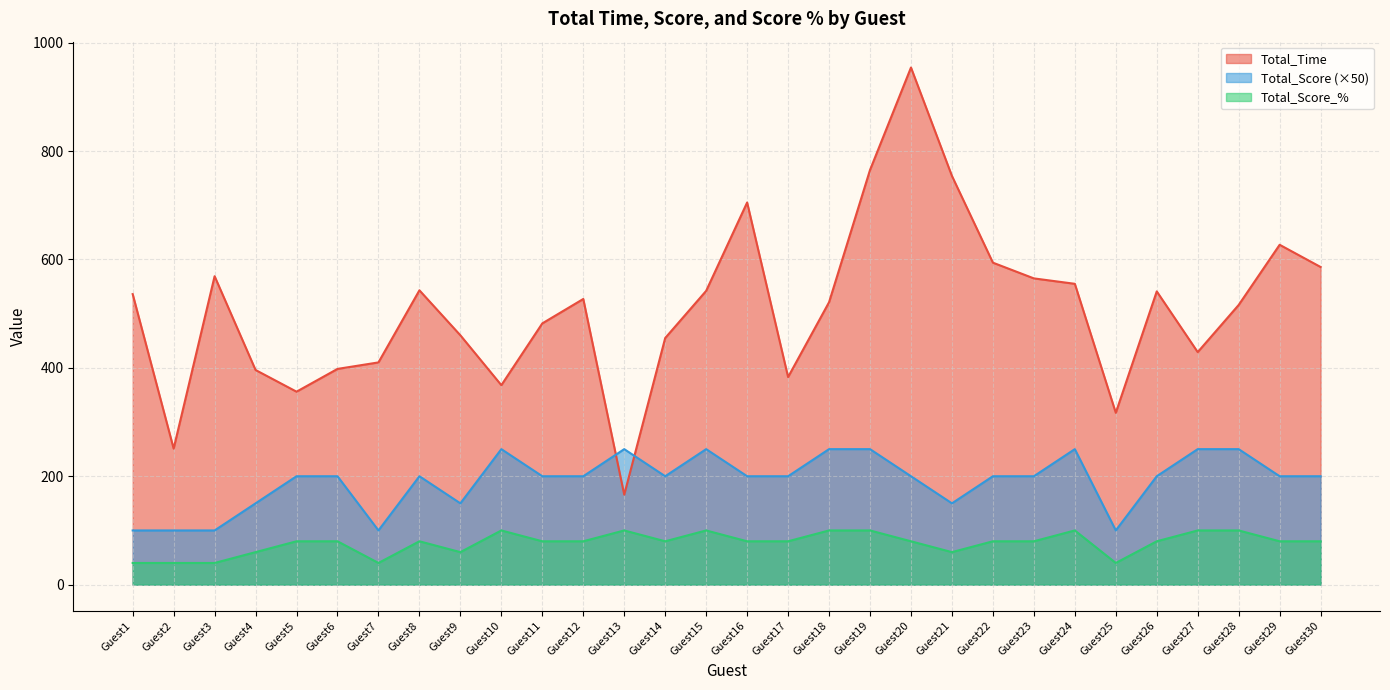

What is the difference between the maximum and minimum values in the Total_Score_% series?

60